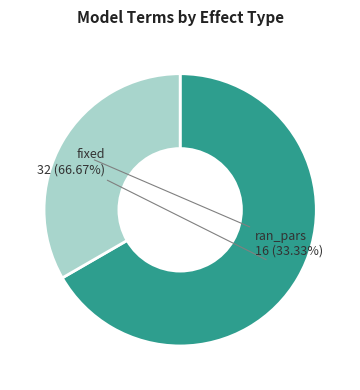

To the nearest percent, what portion does fixed represent?

67%